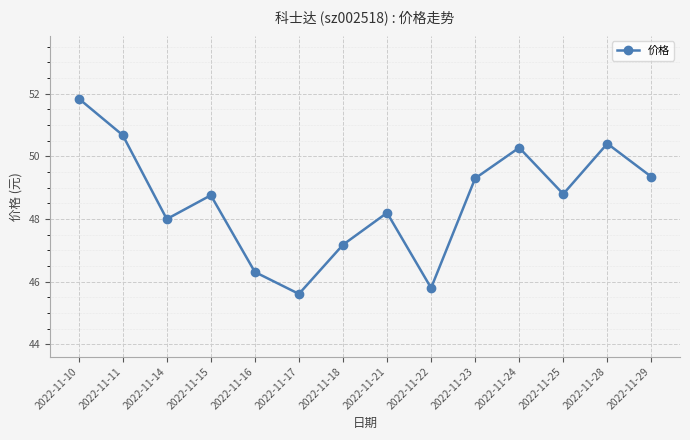

How many points are lower than both their immediate neighbors (excluding endpoints)?

4